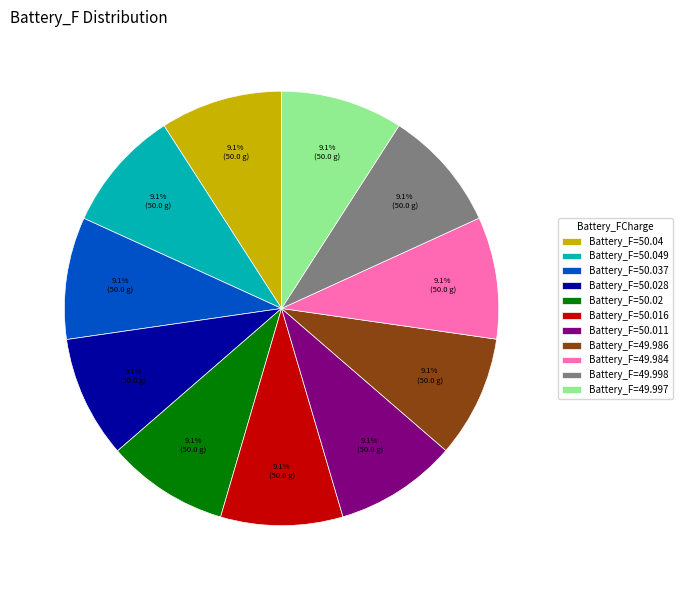

How many slices are in this pie chart?

11